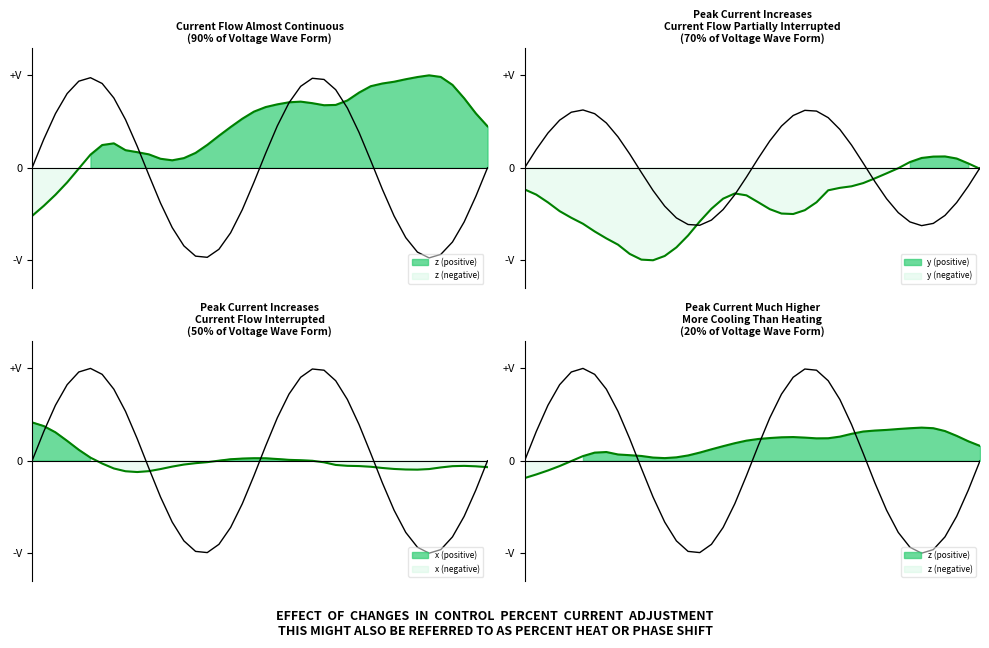

What is the total value across all series at 0.176057373046875?

-1.2